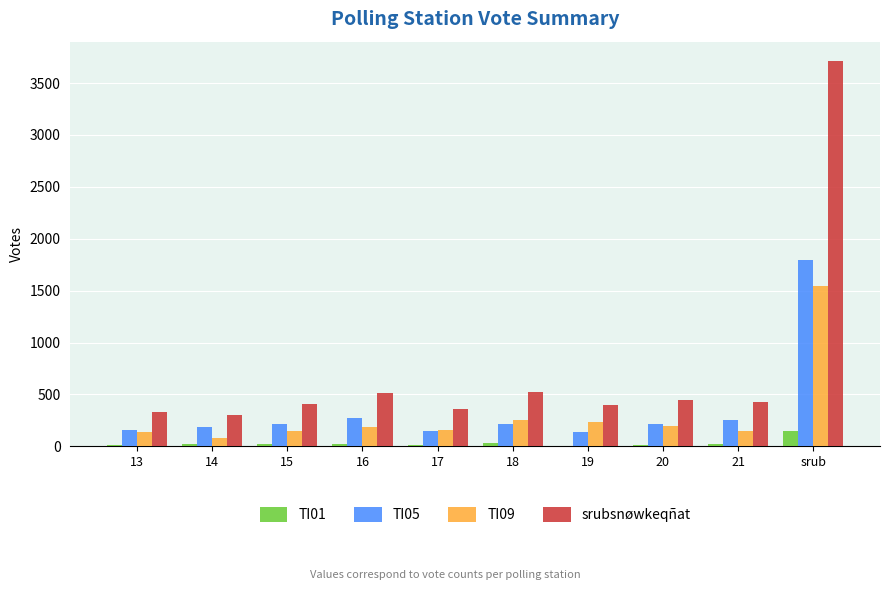

Which category has the highest value across all series?

srub